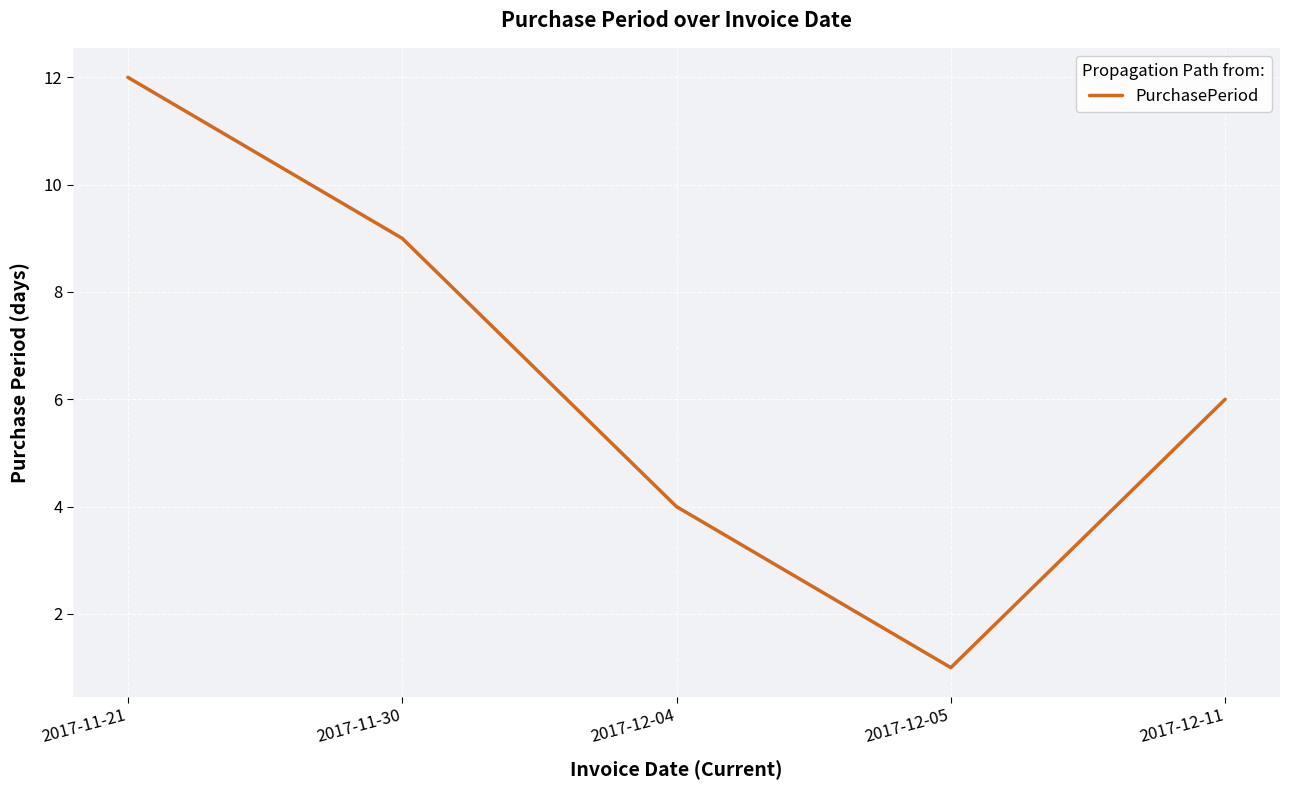

Between 2017-12-04 and 2017-12-11, which is larger?

2017-12-11